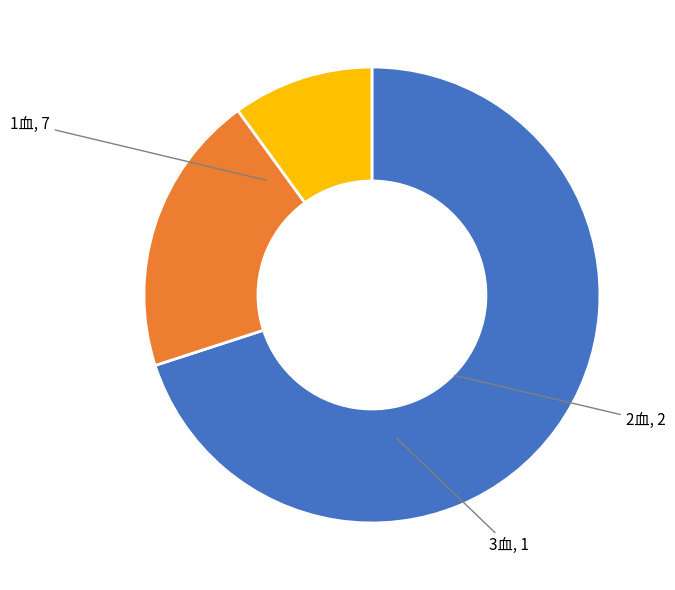

Does any single category account for the majority?

Yes